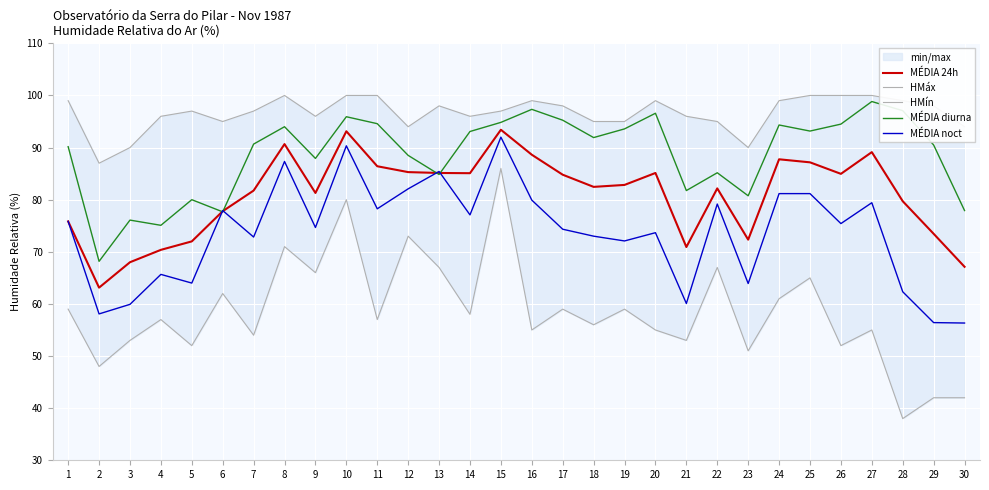

What is the average value of the MÉDIA diurna series?

88.7